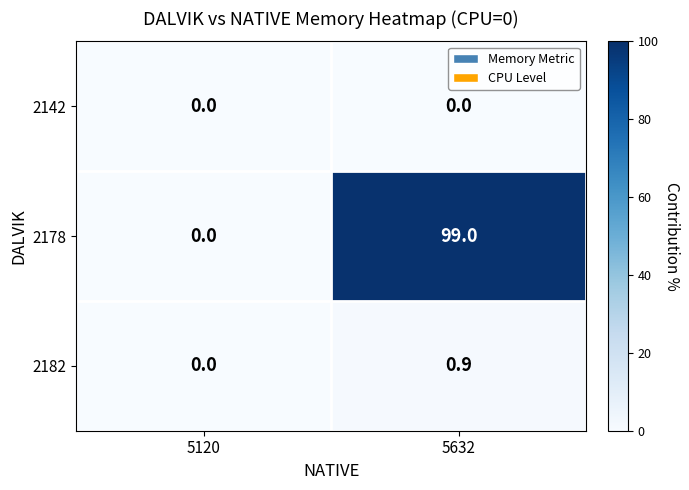

True or false: 2182 has a value of -0.4 at 5120.

False